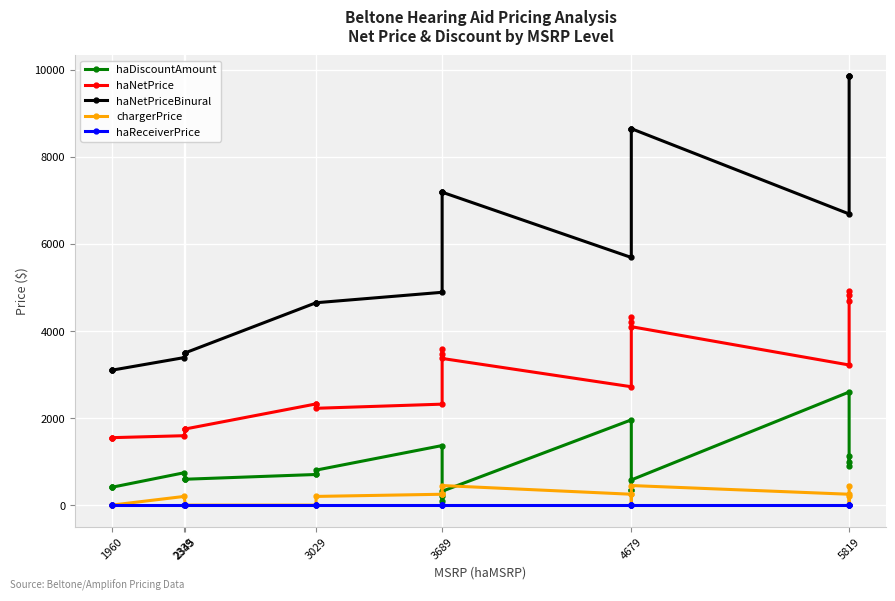

What is the highest value of the haNetPriceBinural series?

9850